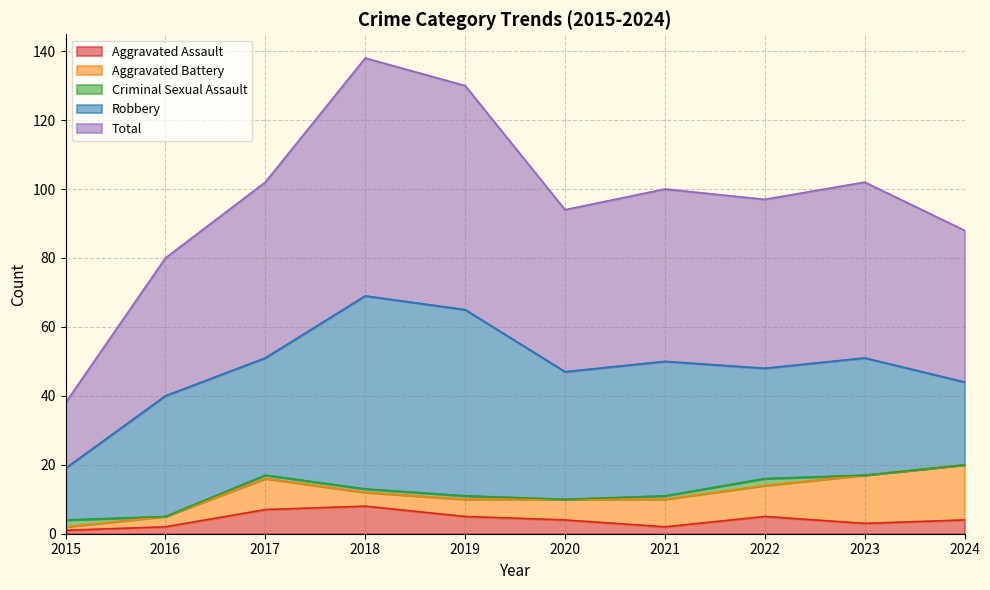

True or false: Robbery and Aggravated Battery cross at least once.

False